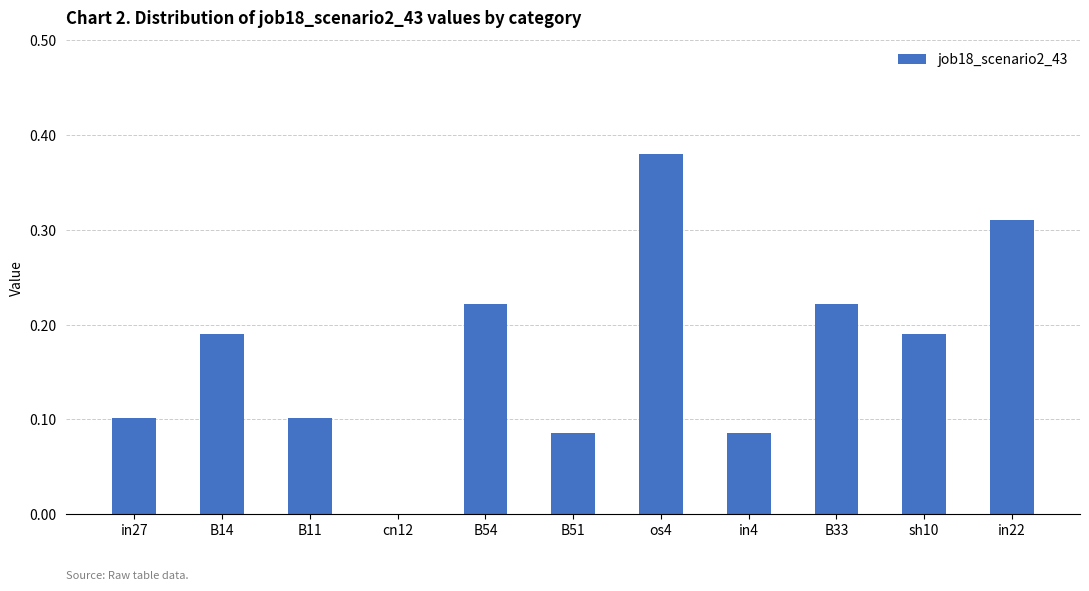

What is the sum of all values?

1.9